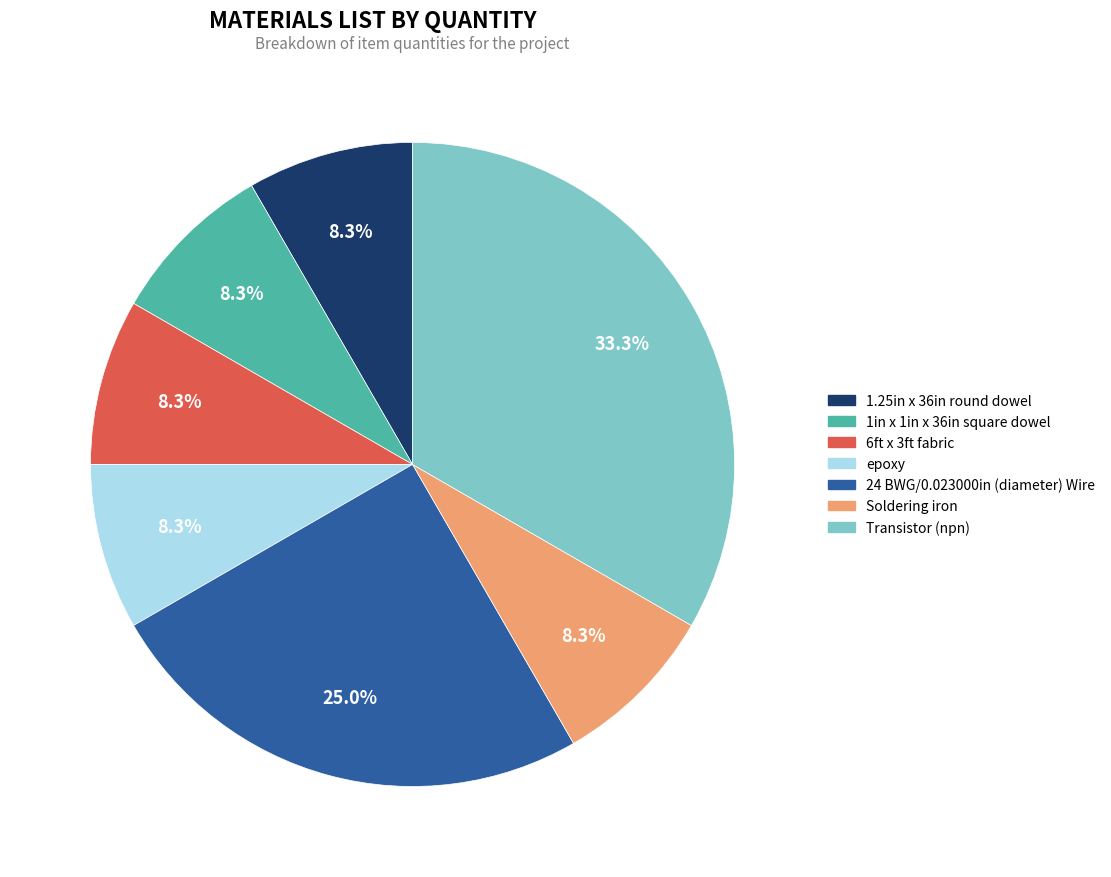

To the nearest percent, what portion does Soldering iron represent?

8%